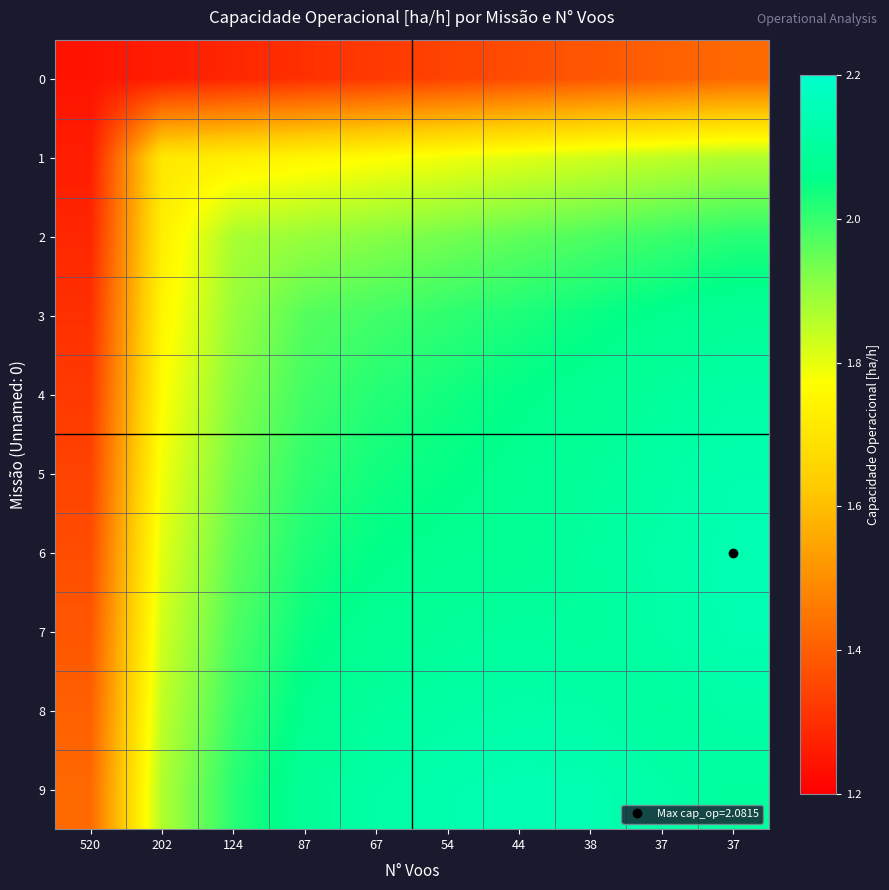

At which category is the sum across all series the highest?

37